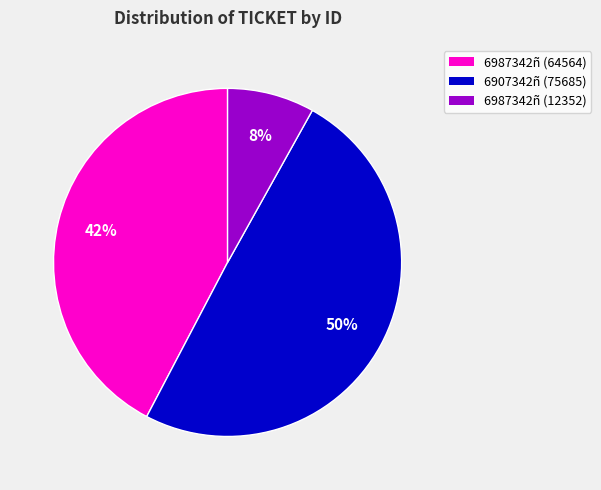

To the nearest percent, what is the difference between the largest and smallest slice percentages?

42%